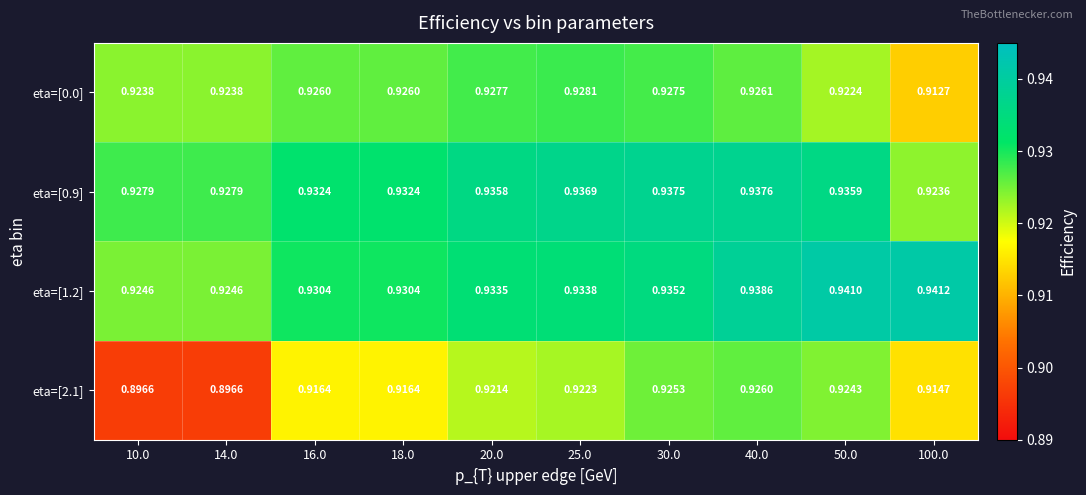

At how many categories does at least one series exceed 0?

10